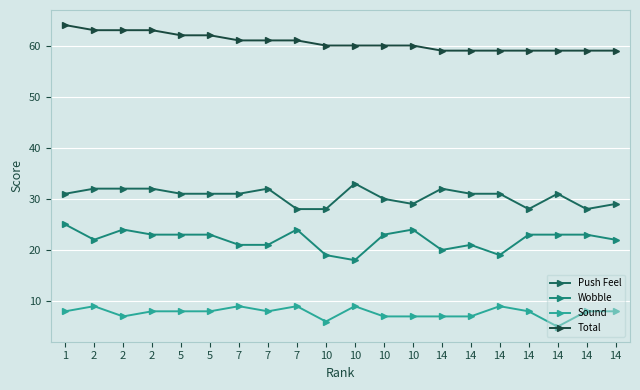

How many lines are shown in the chart?

4